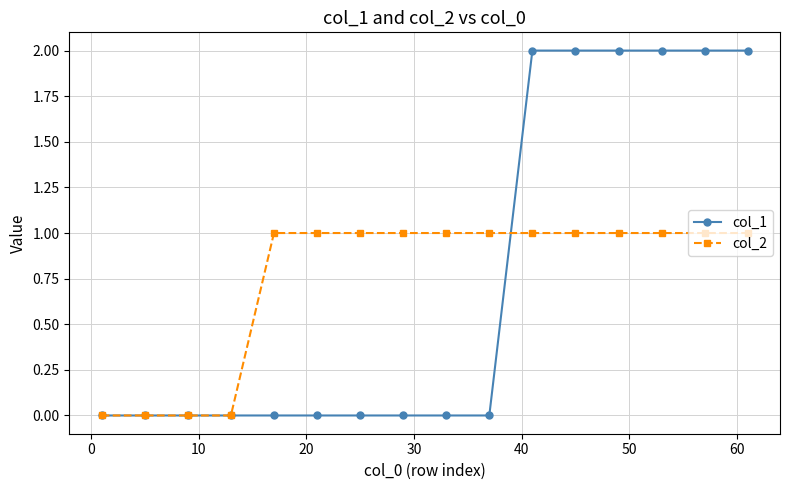

Which series has the widest spread of values?

col_1